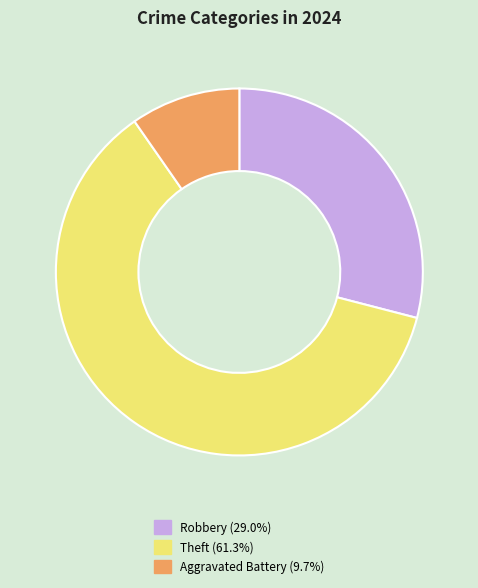

How many slices are in this pie chart?

3